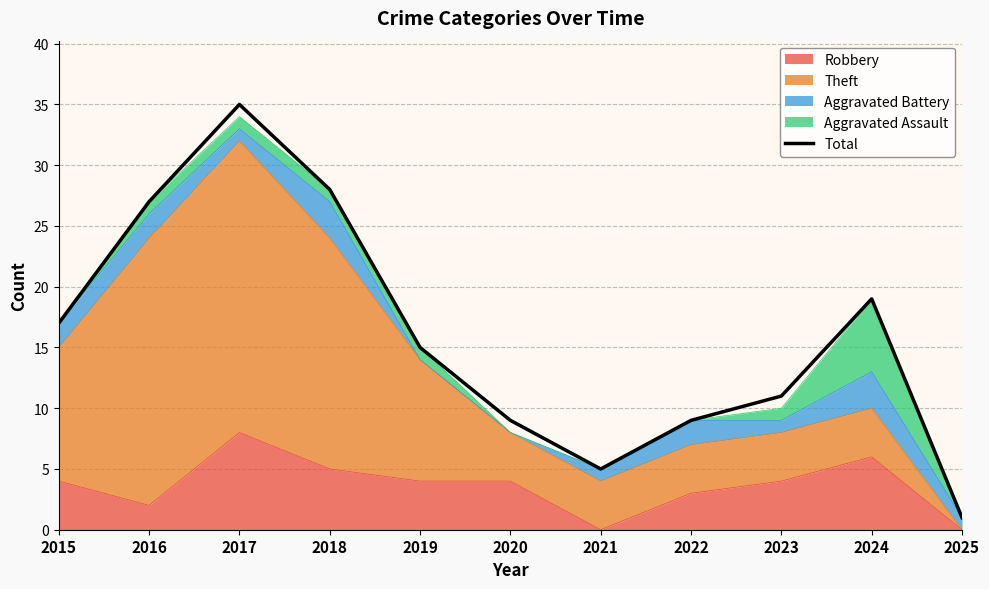

What is the sum of all values?

176